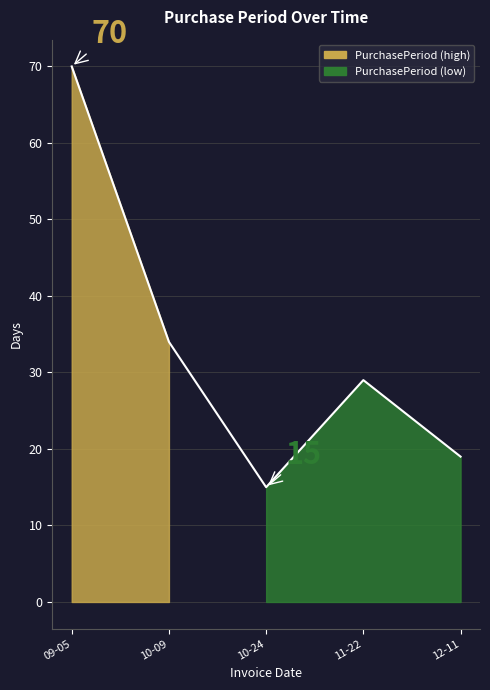

What is the label of the 5th point from the right?

09-05